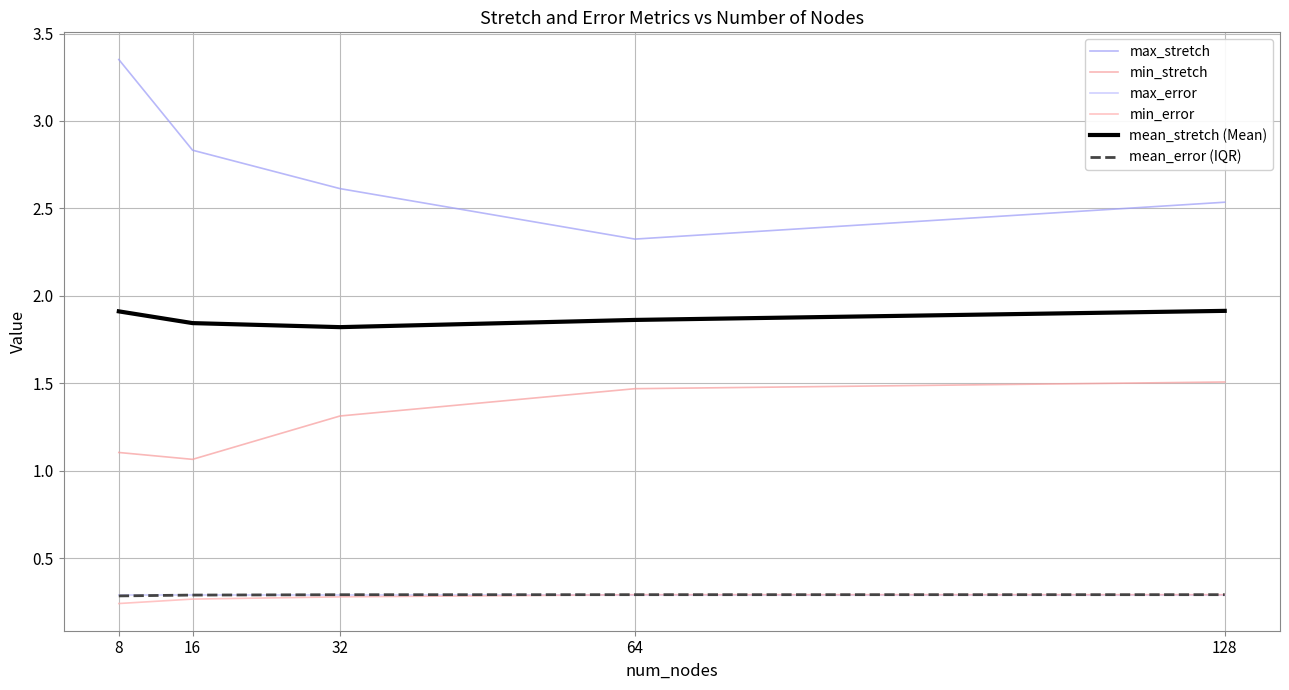

What is the total value across all series at 32?

6.6